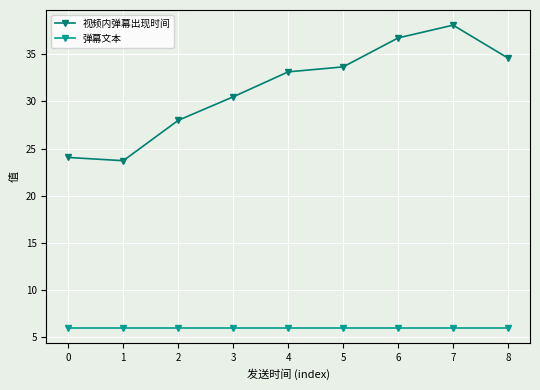

At which category does 视频内弹幕出现时间 reach its first local valley?

1